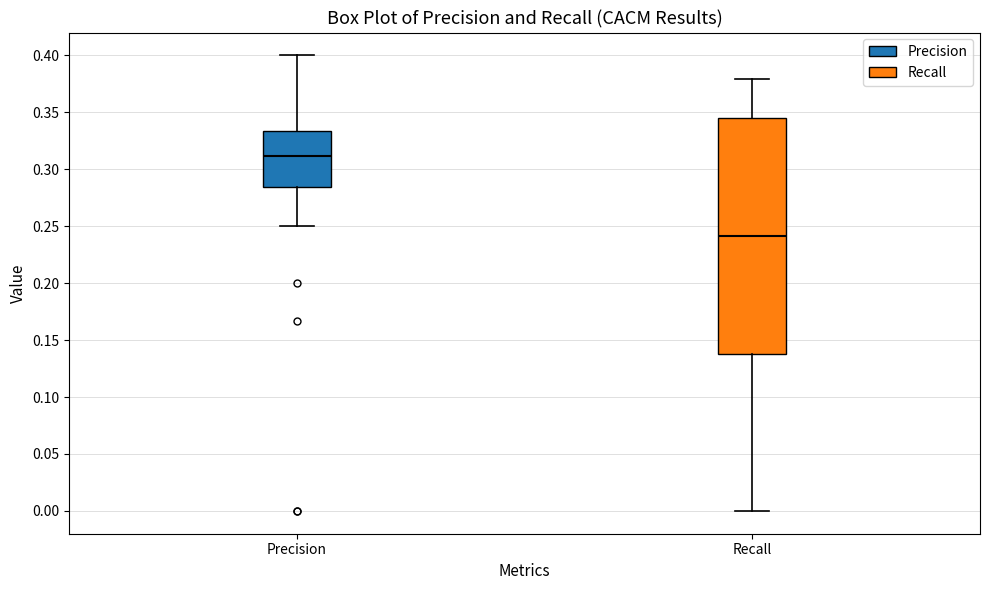

Where is the upper edge of the box for Precision on the y-axis? The values are not printed on the chart, so give them approximately, as read against the axis.

0.335